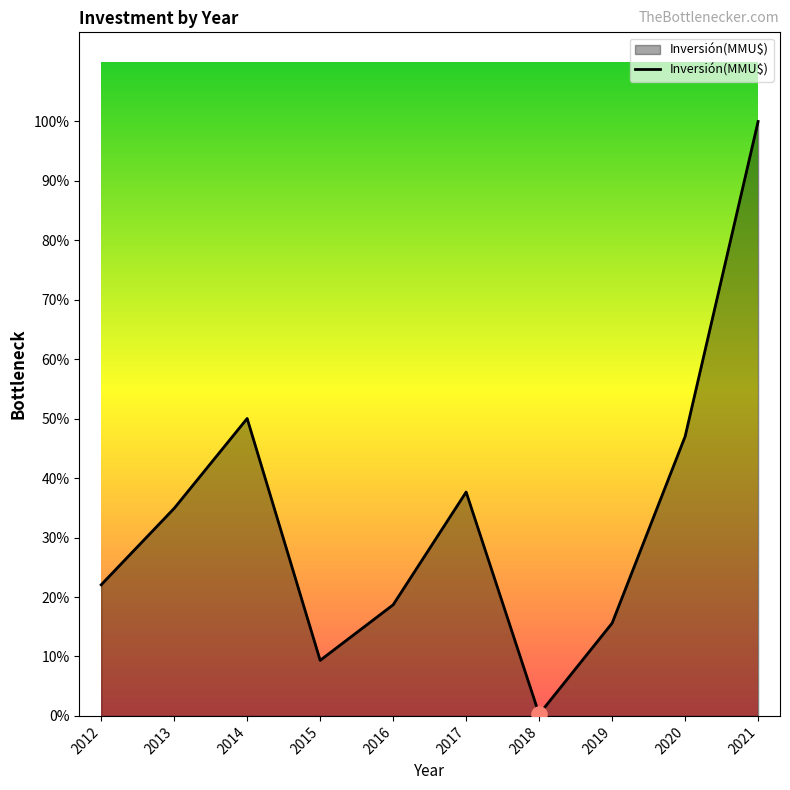

Does the chart have visible grid lines?

No